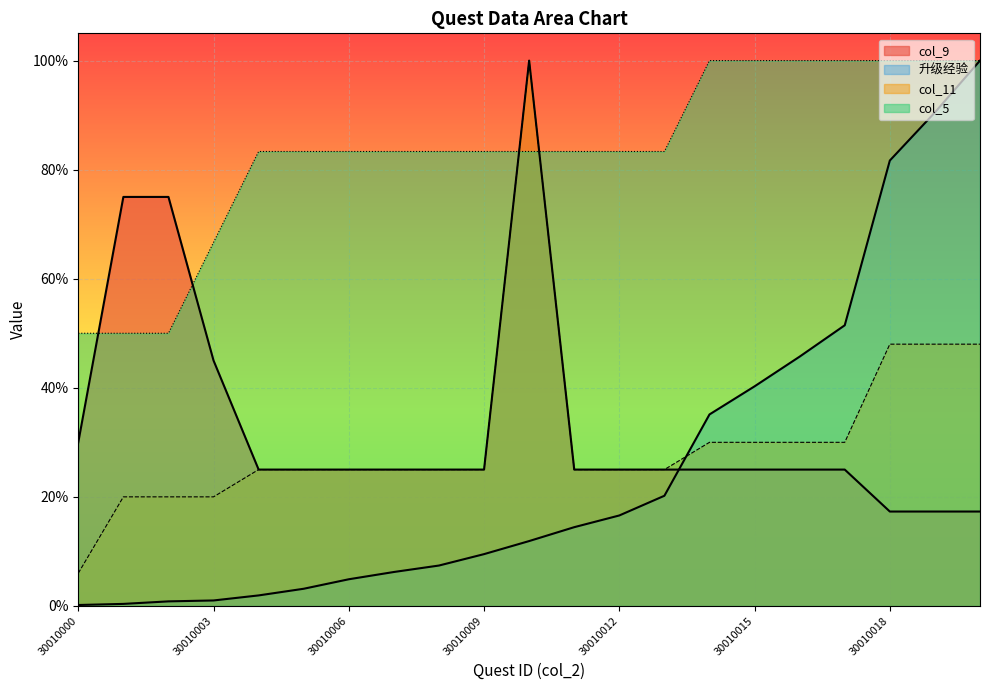

What is the sum of the col_9 values at 30010017 and 30010002?

1.0